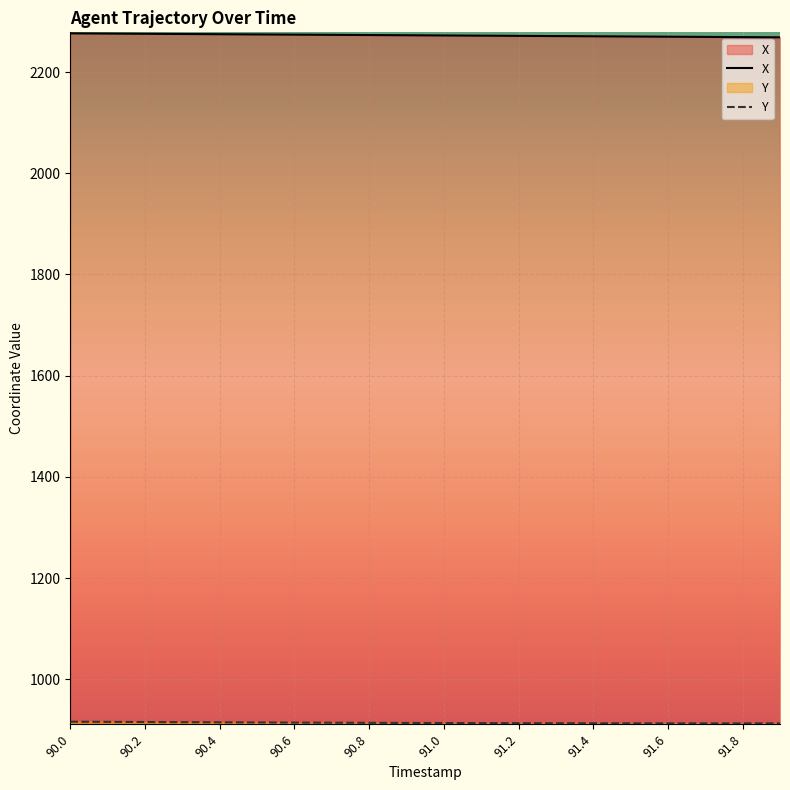

True or false: X has a value of 3902.3 at 90.7.

False